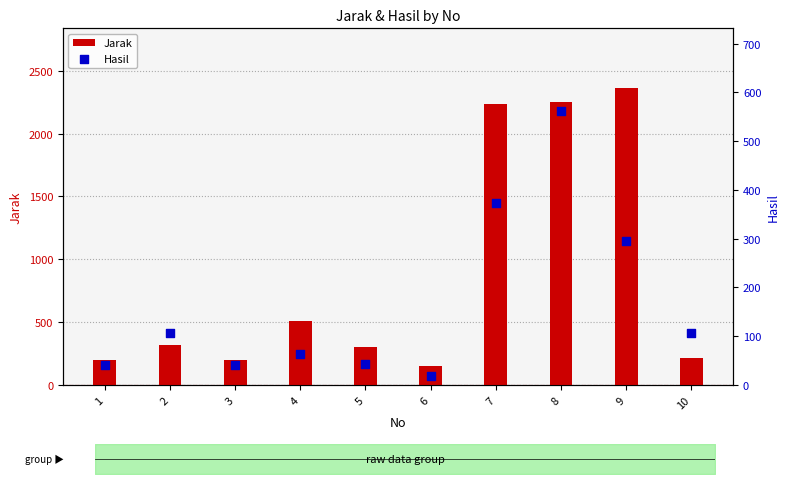

Which series has the widest spread of Y values?

Jarak